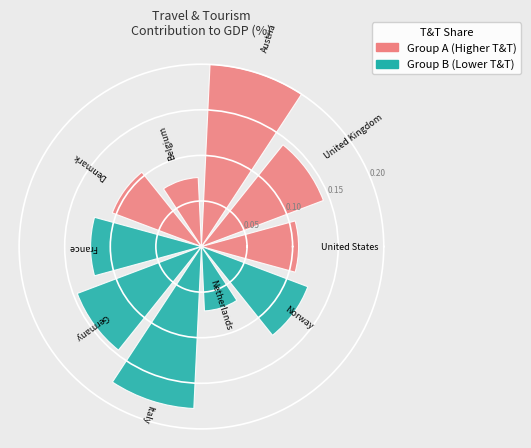

Count the values in the range 0 to 1.

10